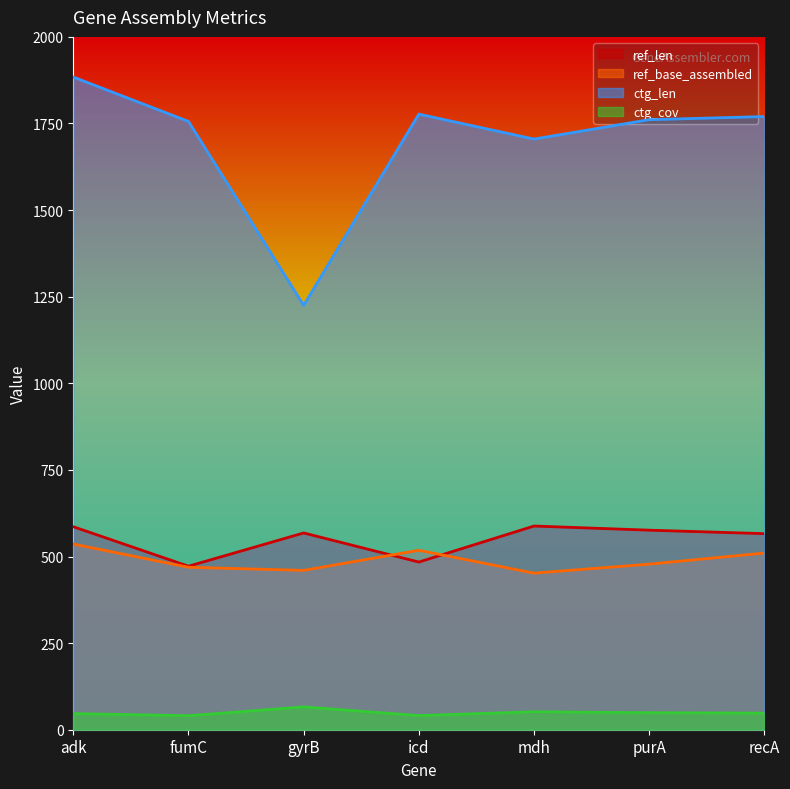

Rank the series by their maximum value, from lowest to highest.

ctg_cov, ref_base_assembled, ref_len, ctg_len